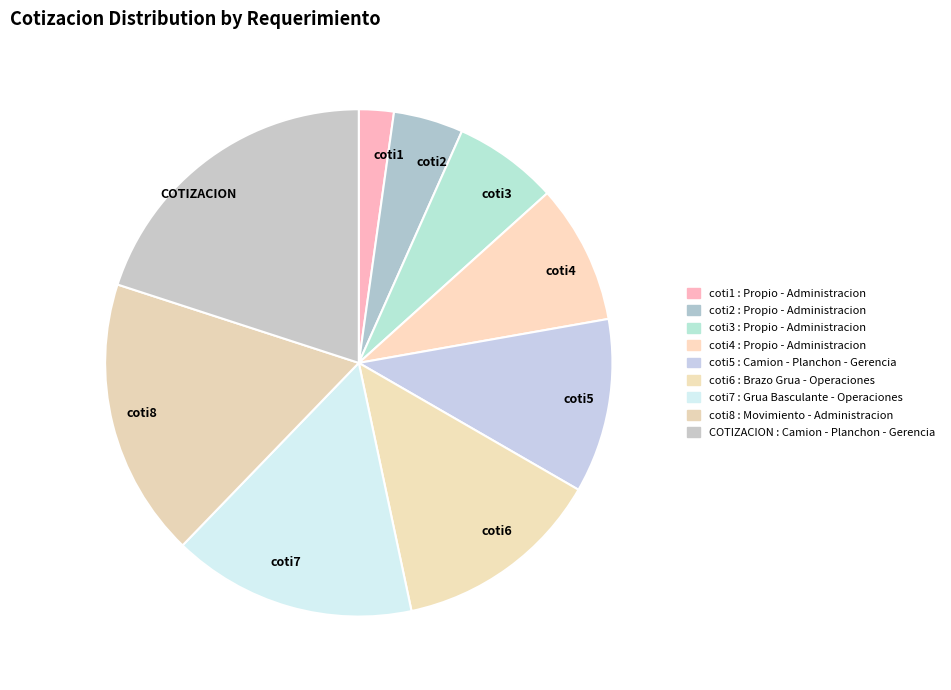

Is the sum of coti3 and COTIZACION greater than half?

No